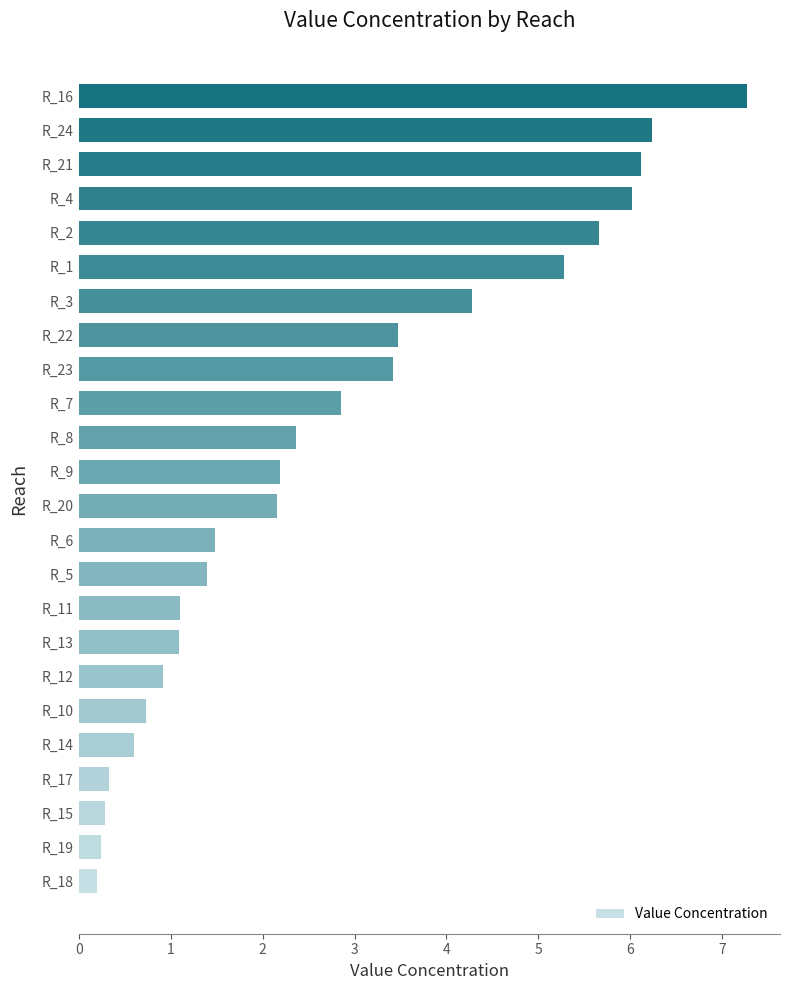

Reading bottom to top, extract all data points from this chart.

0.2	0.2	0.3	0.3	0.6	0.7	0.9	1.1	1.1	1.4	1.5	2.2	2.2	2.4	2.9	3.4	3.5	4.3	5.3	5.7	6.0	6.1	6.2	7.3